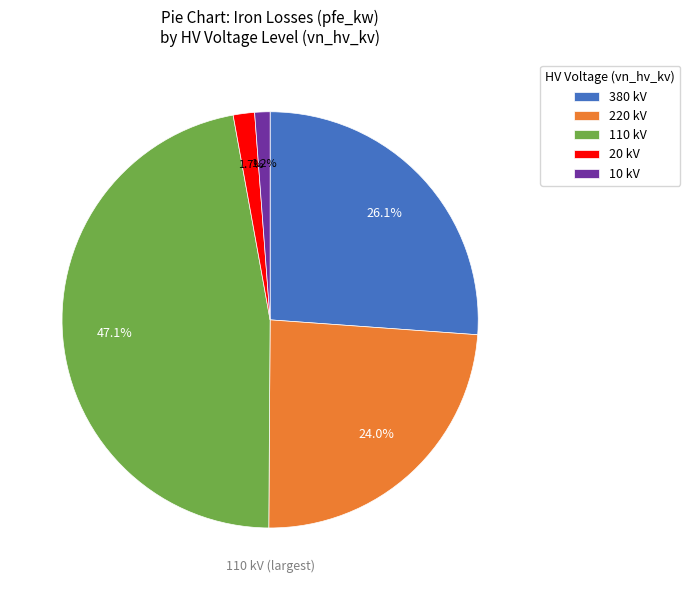

Does 10 kV account for over 50% of the chart?

No